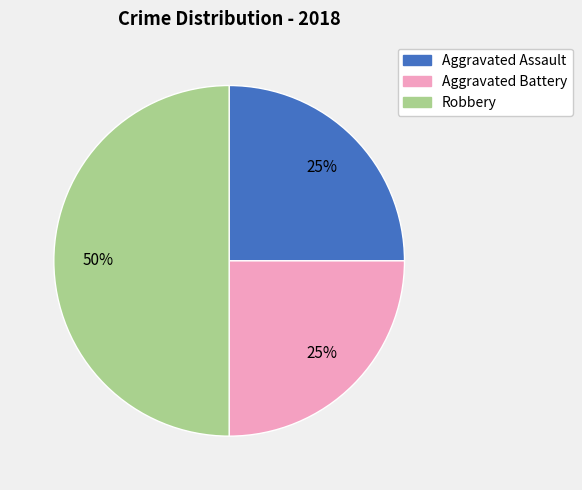

To the nearest percent, what is the average slice percentage?

33%